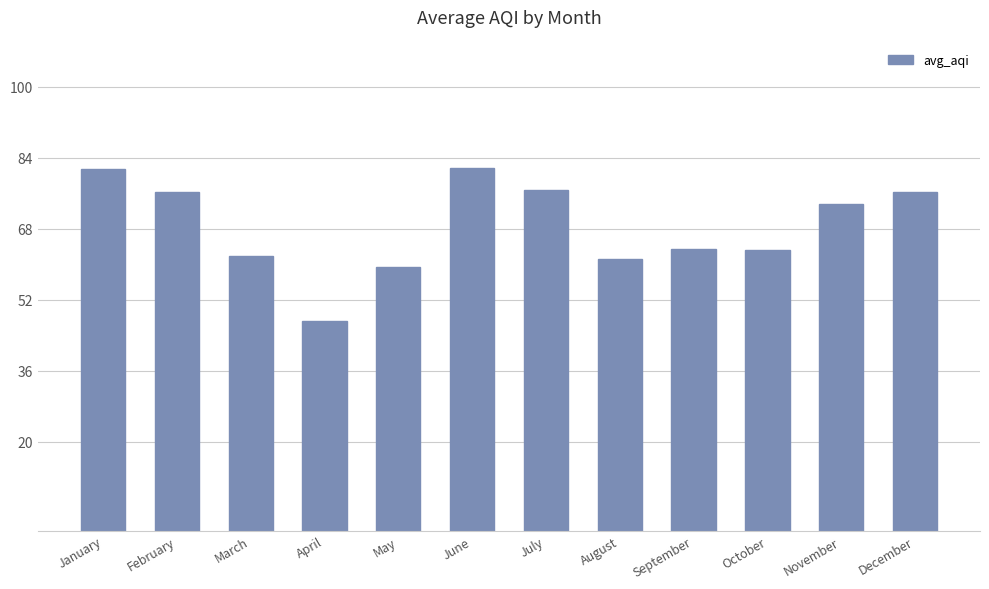

Between June and November, which is larger?

June